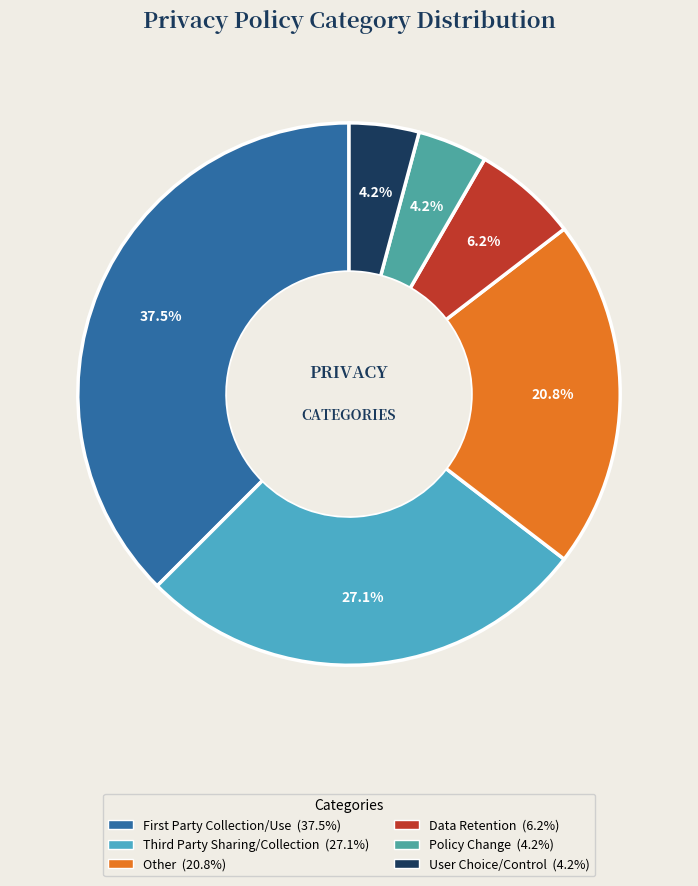

What percentage is the Policy Change slice, to the nearest percent?

4%